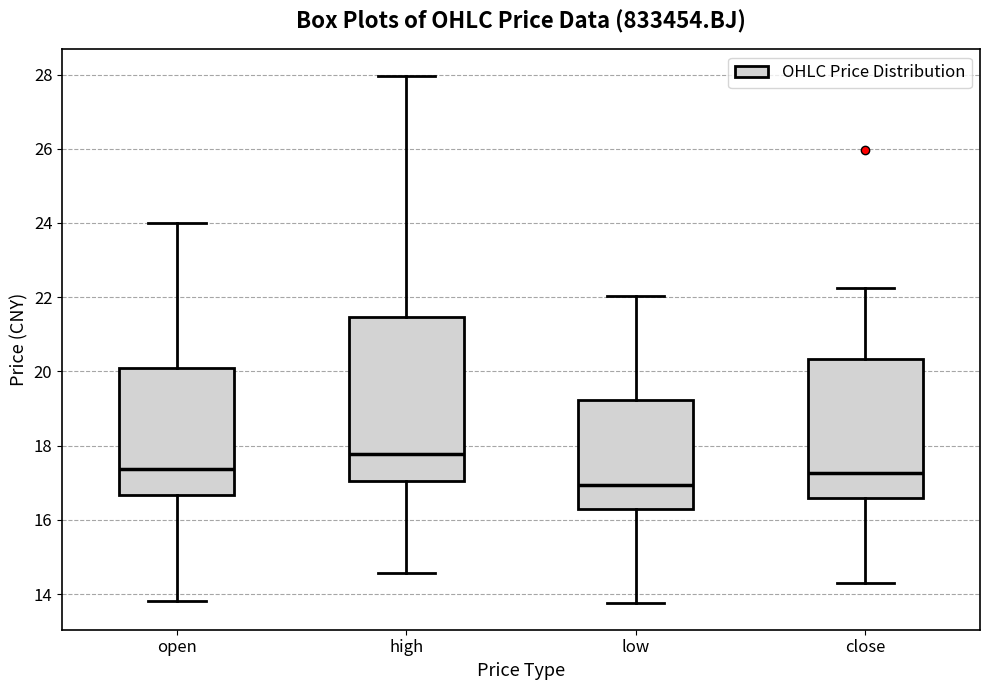

Where is the upper edge of the box for close on the y-axis? The values are not printed on the chart, so give them approximately, as read against the axis.

20.4